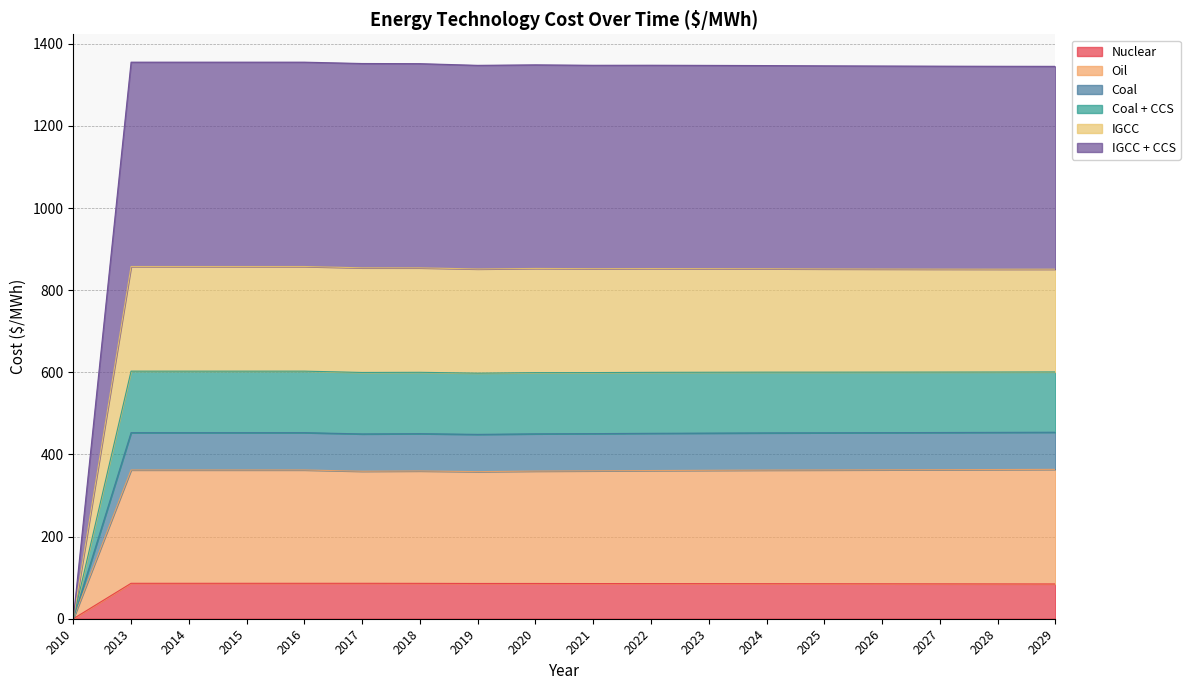

What is the highest value of the Nuclear series?

86.3